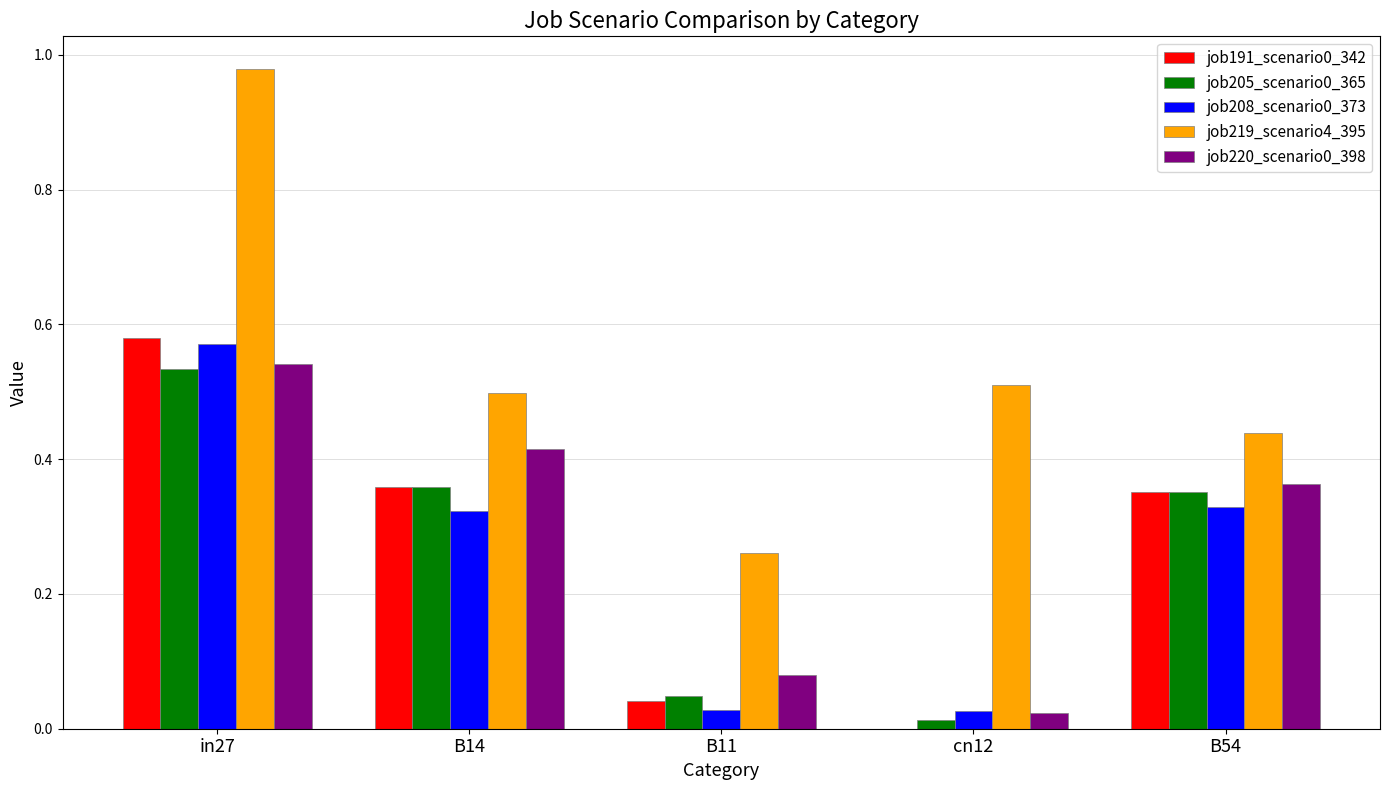

At which label does job205_scenario0_365 reach its peak?

in27